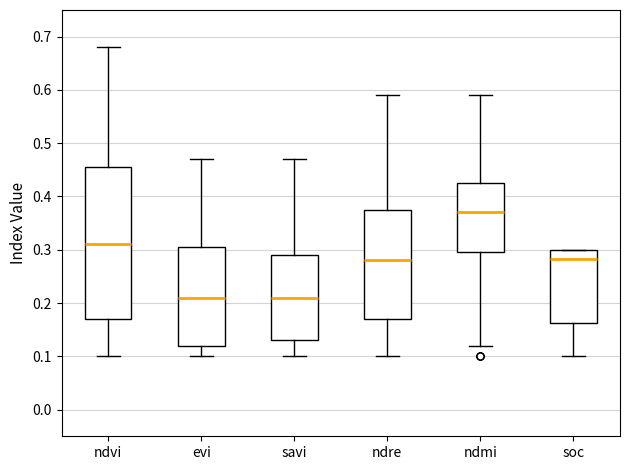

Reading left to right, transcribe this box plot: for each box, give where its median line is, the range the box spans, and where its two whiskers end, as read against the y-axis. The values are not printed on the chart, so give them approximately, as read against the axis.

ndvi: median 0.31, box 0.17 to 0.46, whiskers 0.10 to 0.68
evi: median 0.21, box 0.12 to 0.31, whiskers 0.10 to 0.47
savi: median 0.21, box 0.13 to 0.29, whiskers 0.10 to 0.47
ndre: median 0.28, box 0.17 to 0.38, whiskers 0.10 to 0.59
ndmi: median 0.37, box 0.30 to 0.43, whiskers 0.12 to 0.59
soc: median 0.28, box 0.16 to 0.30, whiskers 0.10 to 0.30